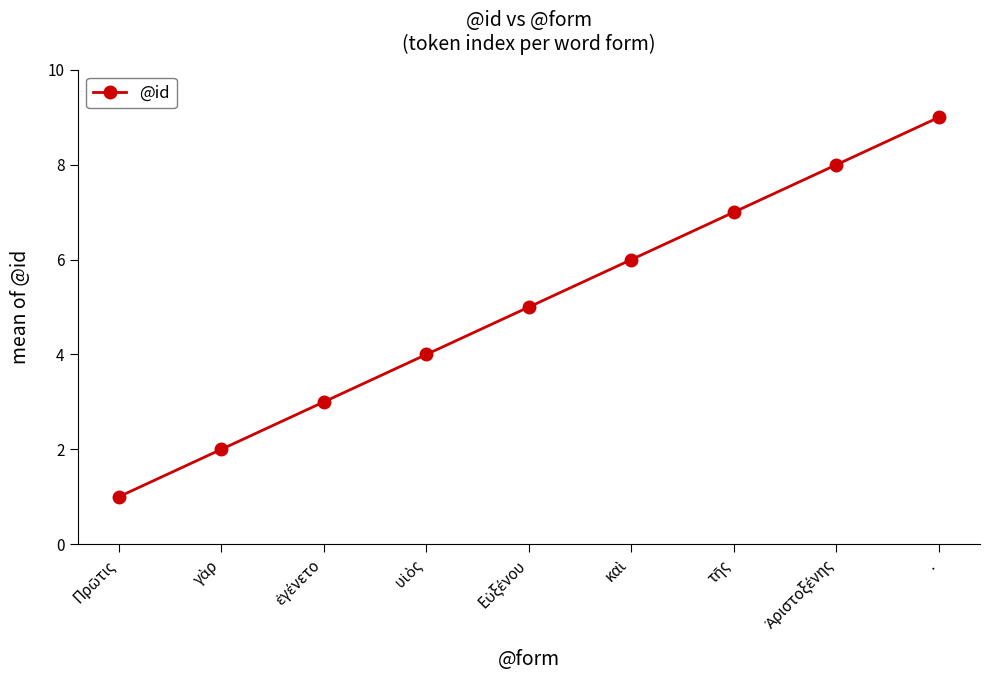

What is the difference between the maximum and minimum values?

8